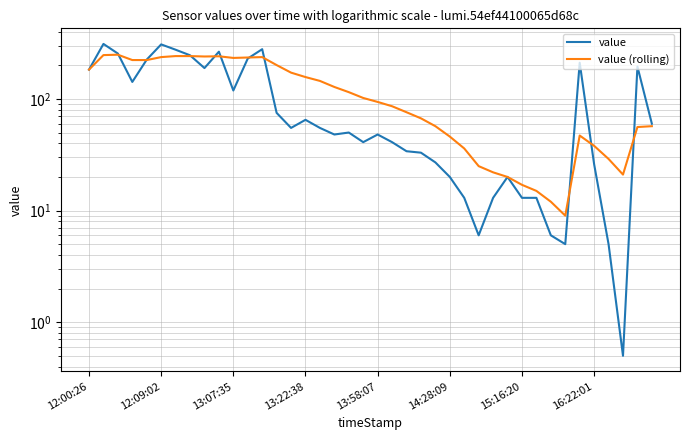

Which category has the lowest value across all series?

37